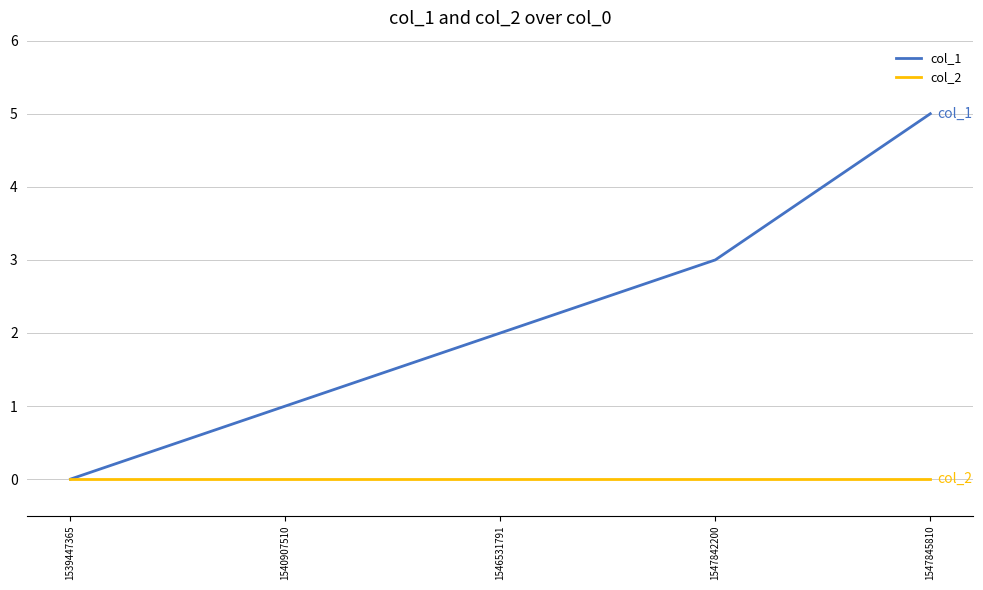

Which series has the widest spread of values?

col_1